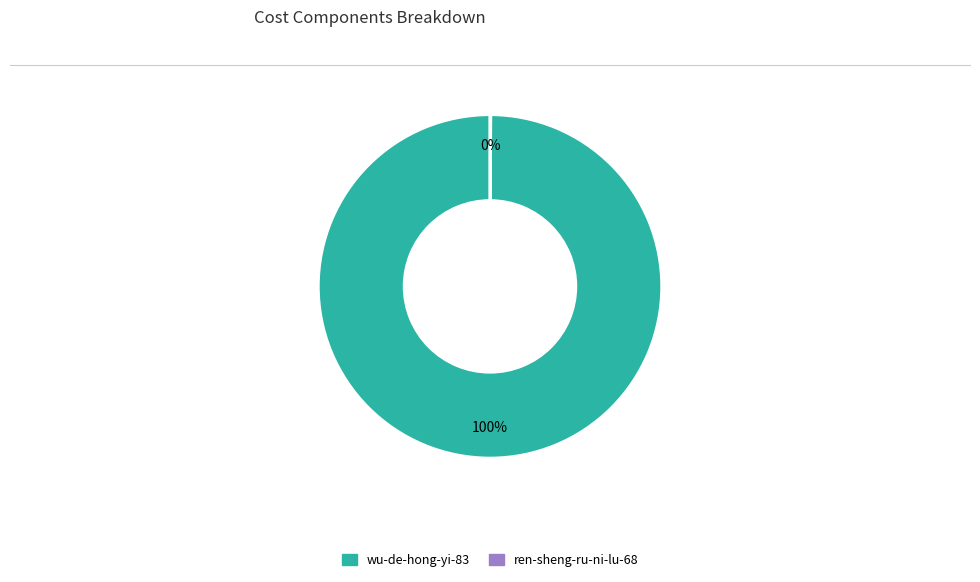

What is the largest slice in the pie chart?

wu-de-hong-yi-83